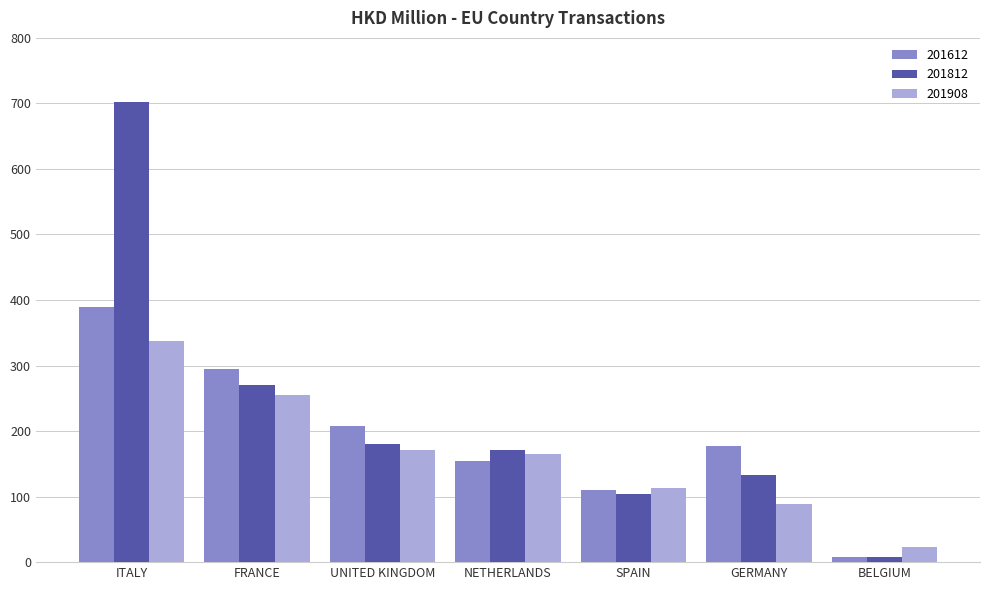

True or false: 201908 has a value of 259.9 at NETHERLANDS.

False